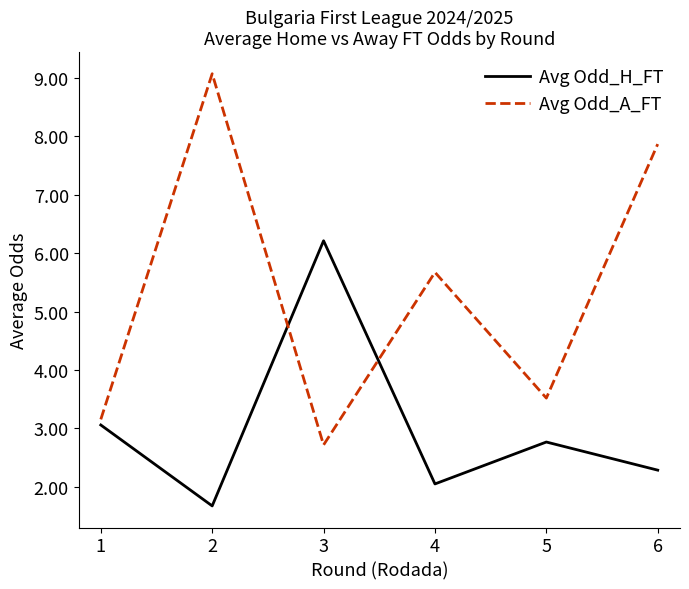

Where is the first local minimum for Avg Odd_A_FT?

3